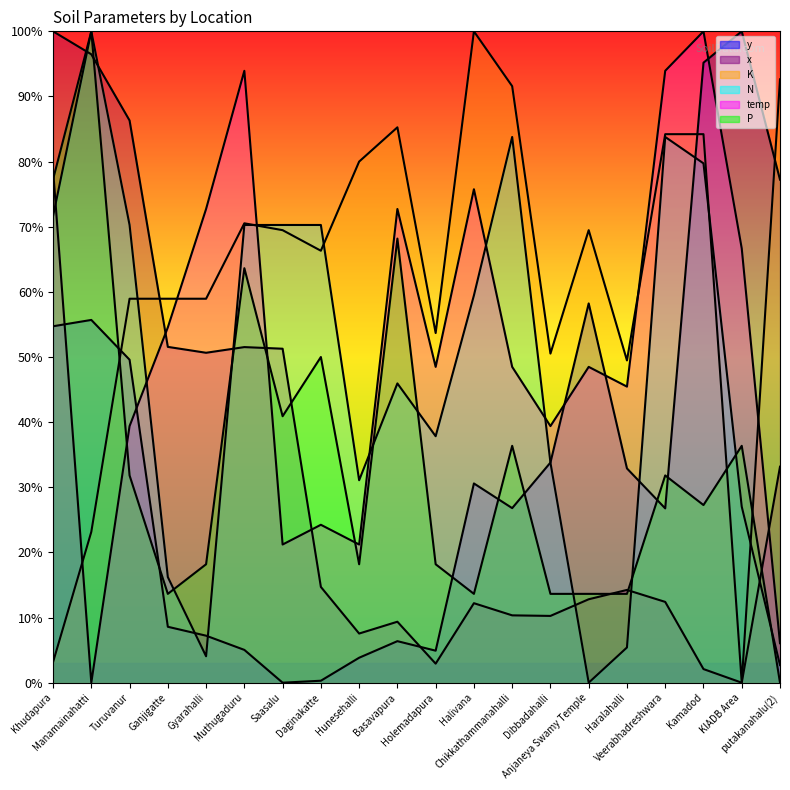

What is the average value of the x series?

31.5